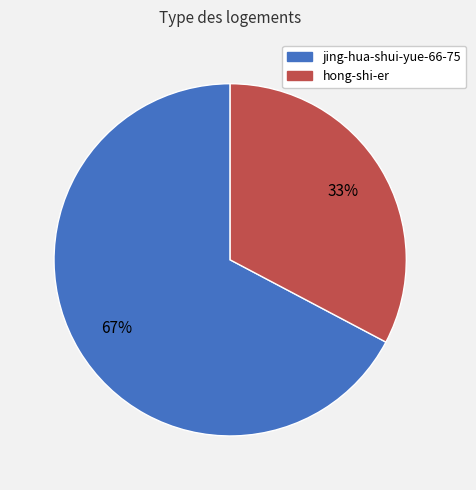

What is the largest slice in the pie chart?

jing-hua-shui-yue-66-75